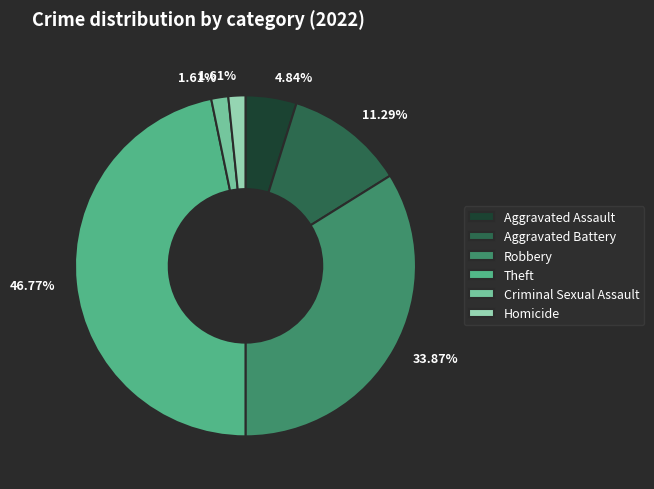

Which slice is the largest?

Theft